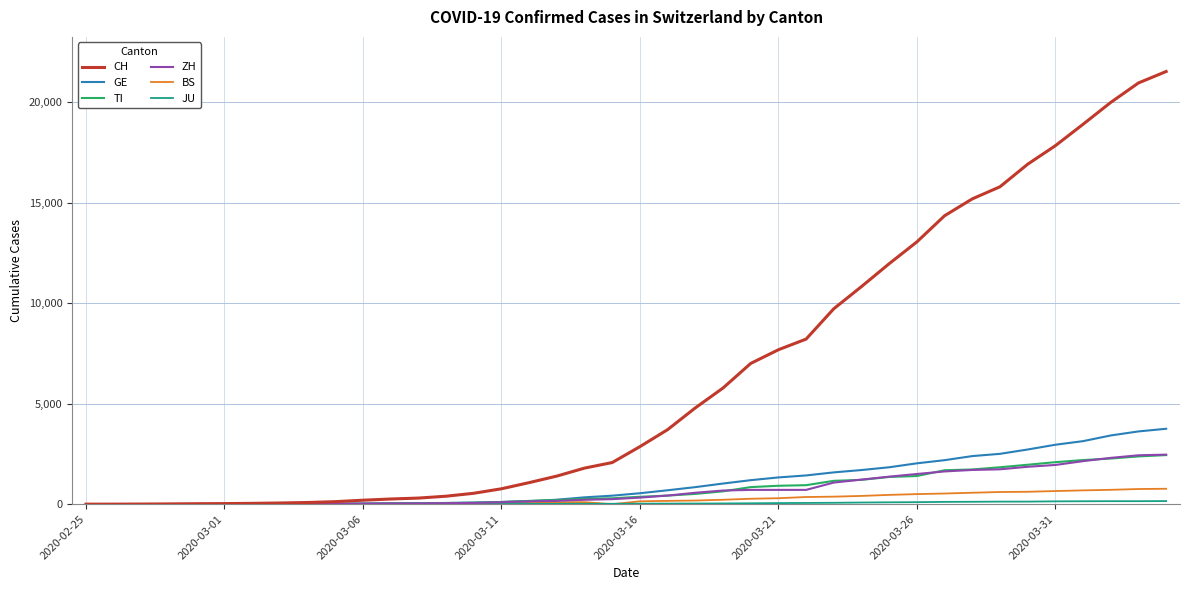

How many distinct data groups are displayed?

6